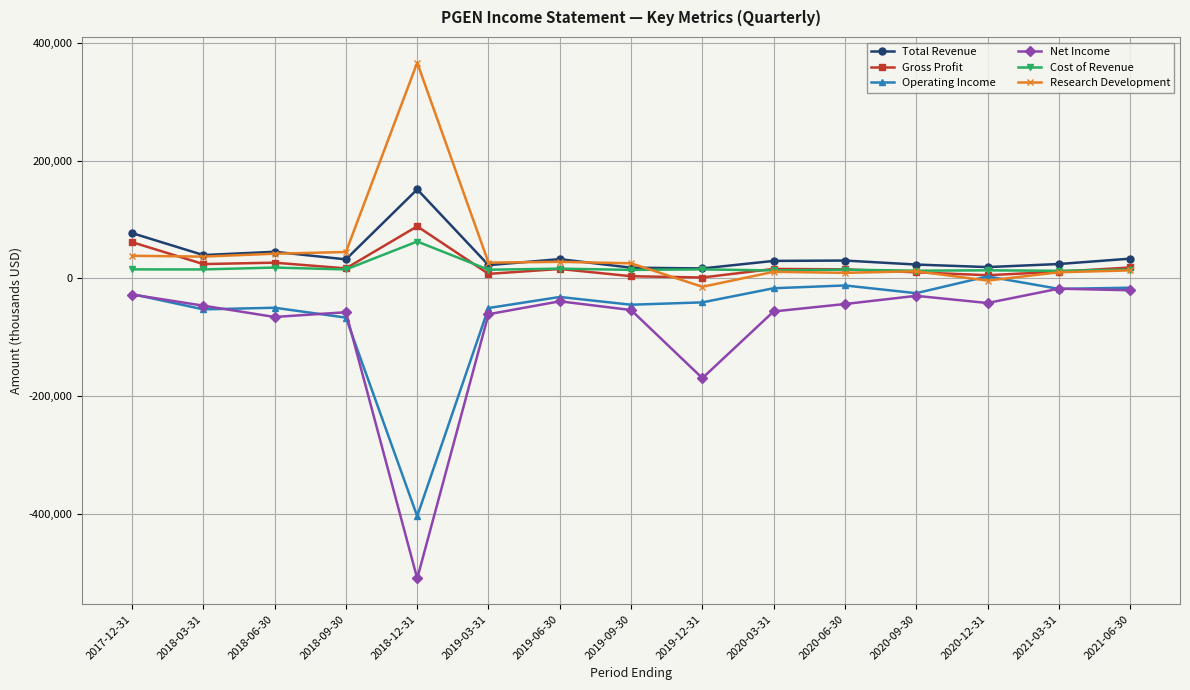

True or false: Gross Profit has more than 2 points higher than both neighbors.

True